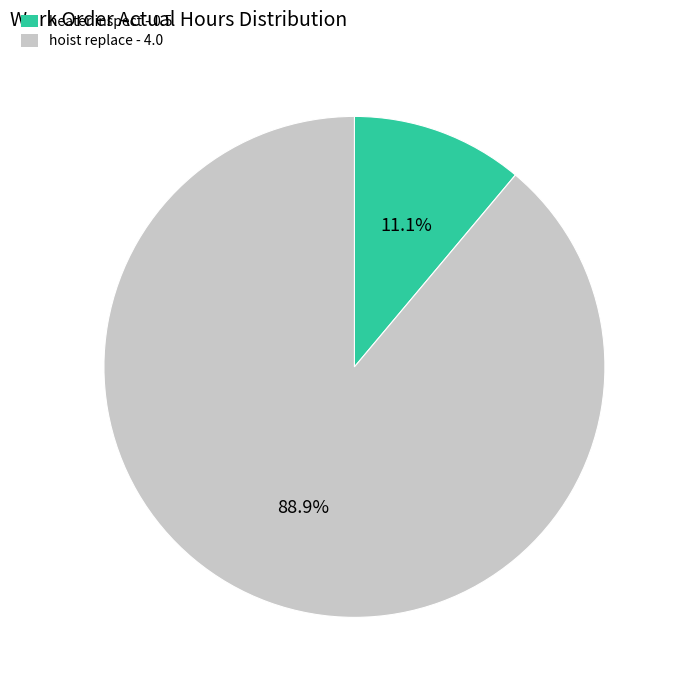

Does any single category account for the majority?

Yes